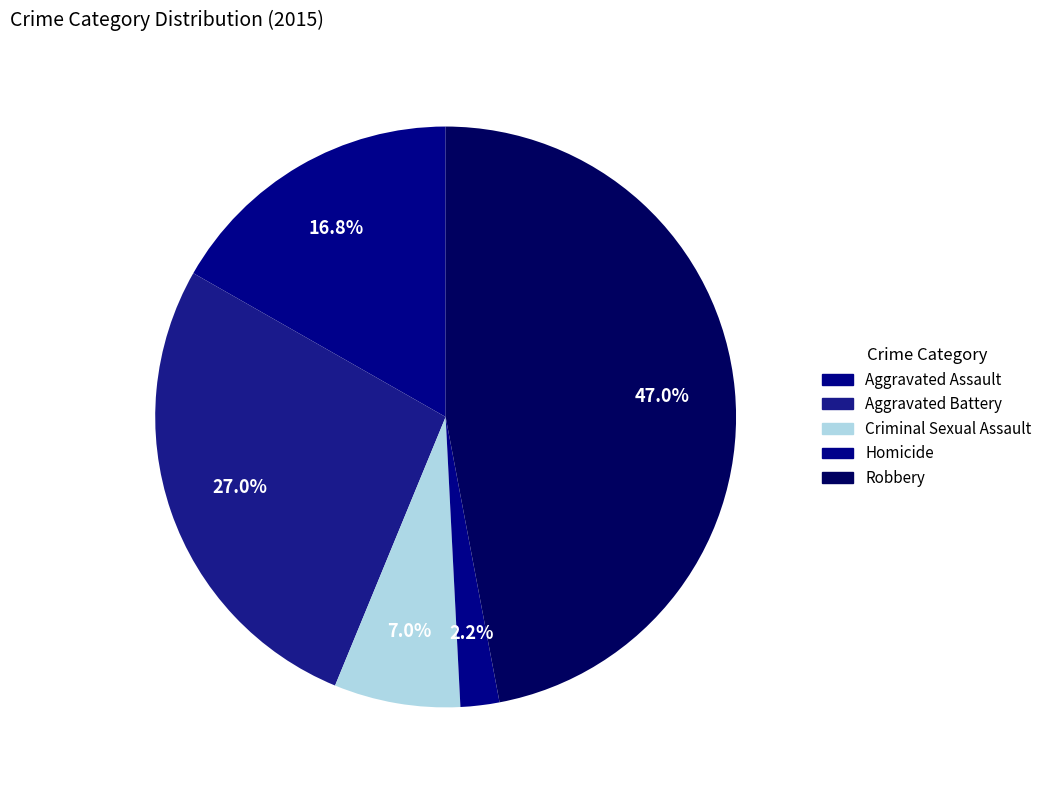

What is the smallest slice in the pie chart?

Homicide